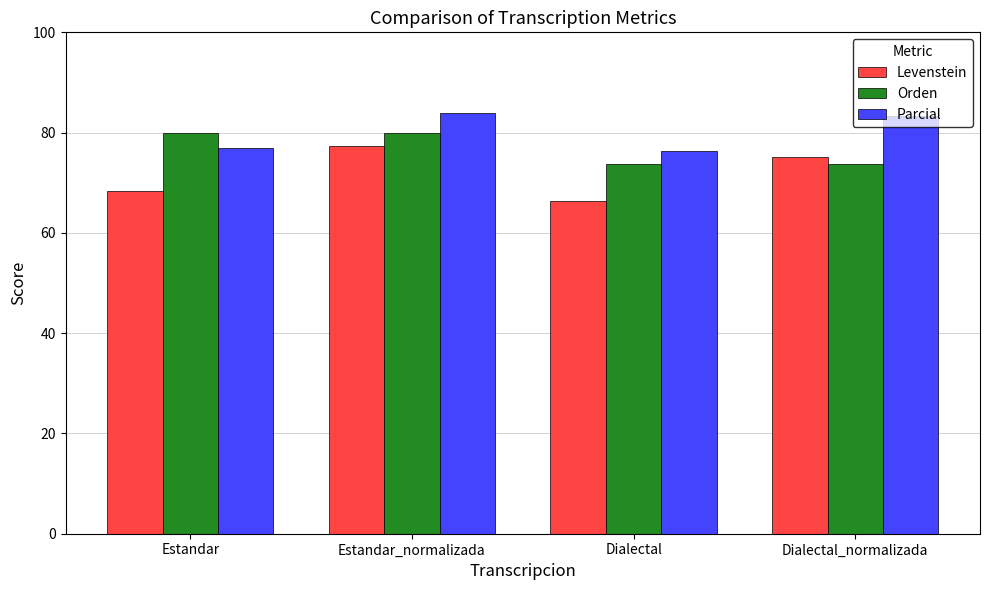

What is the value of the Levenstein bar at the 1st from the left?

68.4